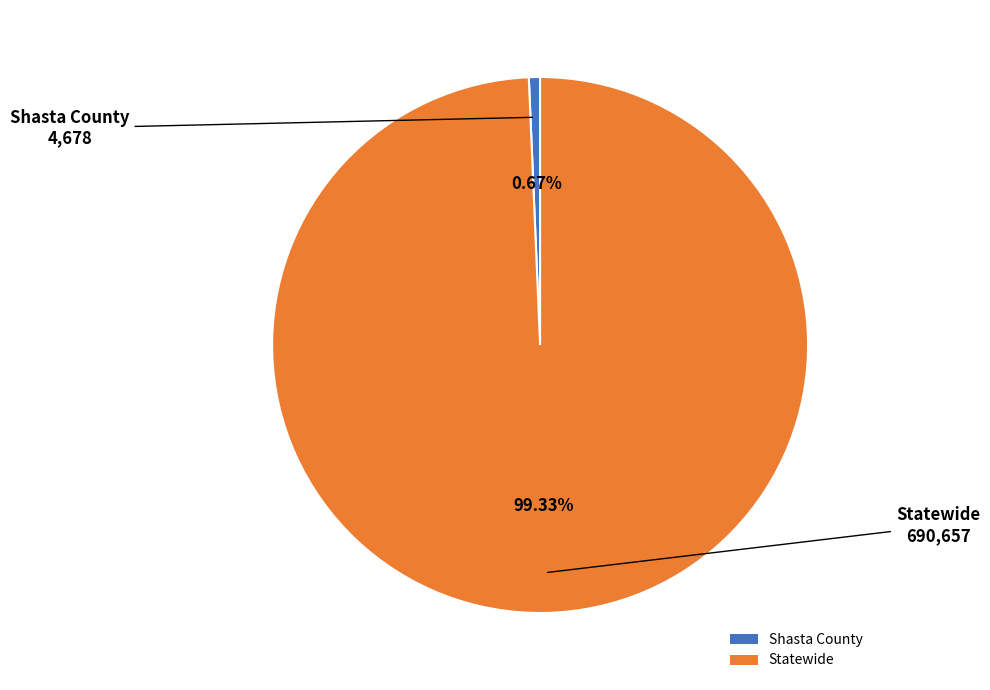

Which category has the smallest portion of the pie?

Shasta County